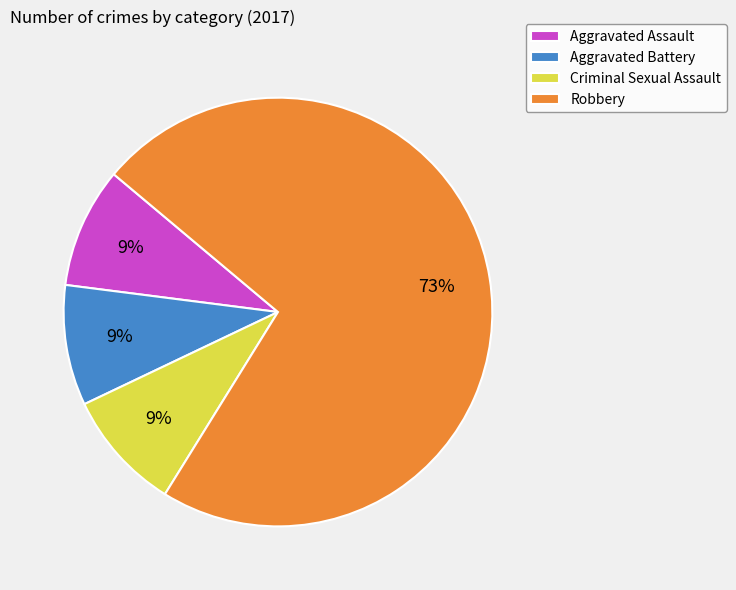

Does Criminal Sexual Assault account for over 50% of the chart?

No